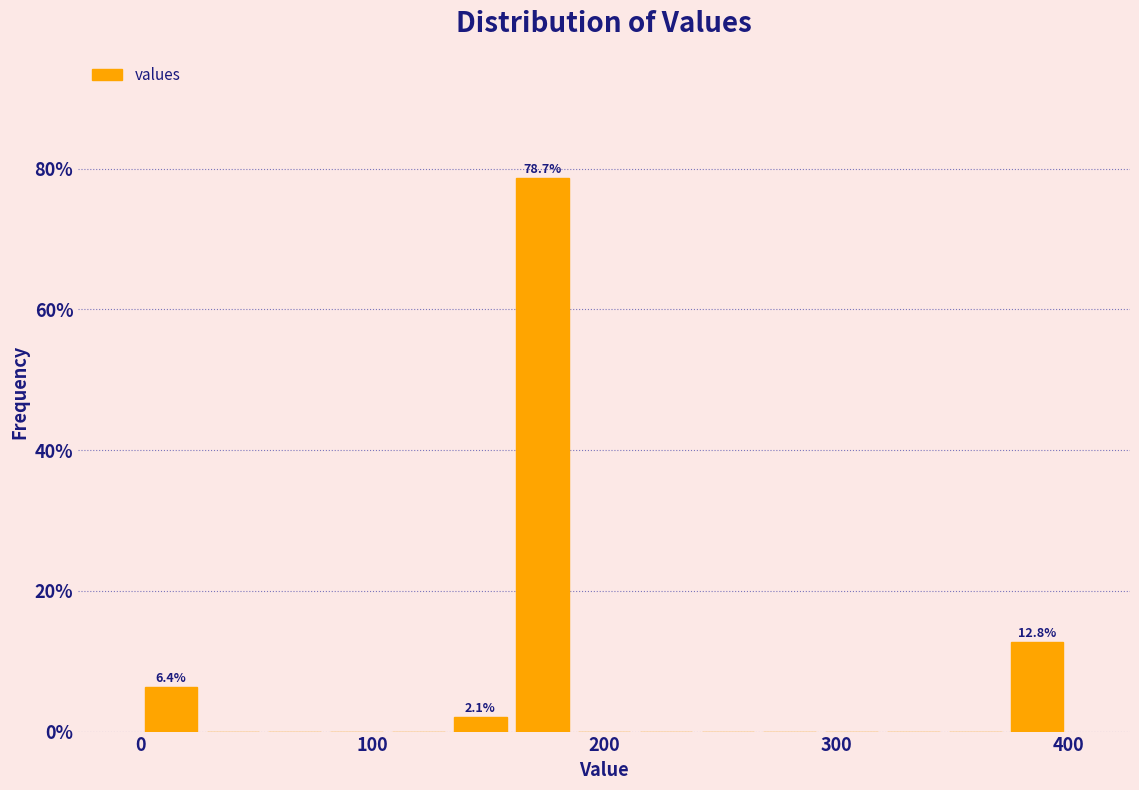

Read against the x-axis, roughly where is the centre of the tallest bar?

170